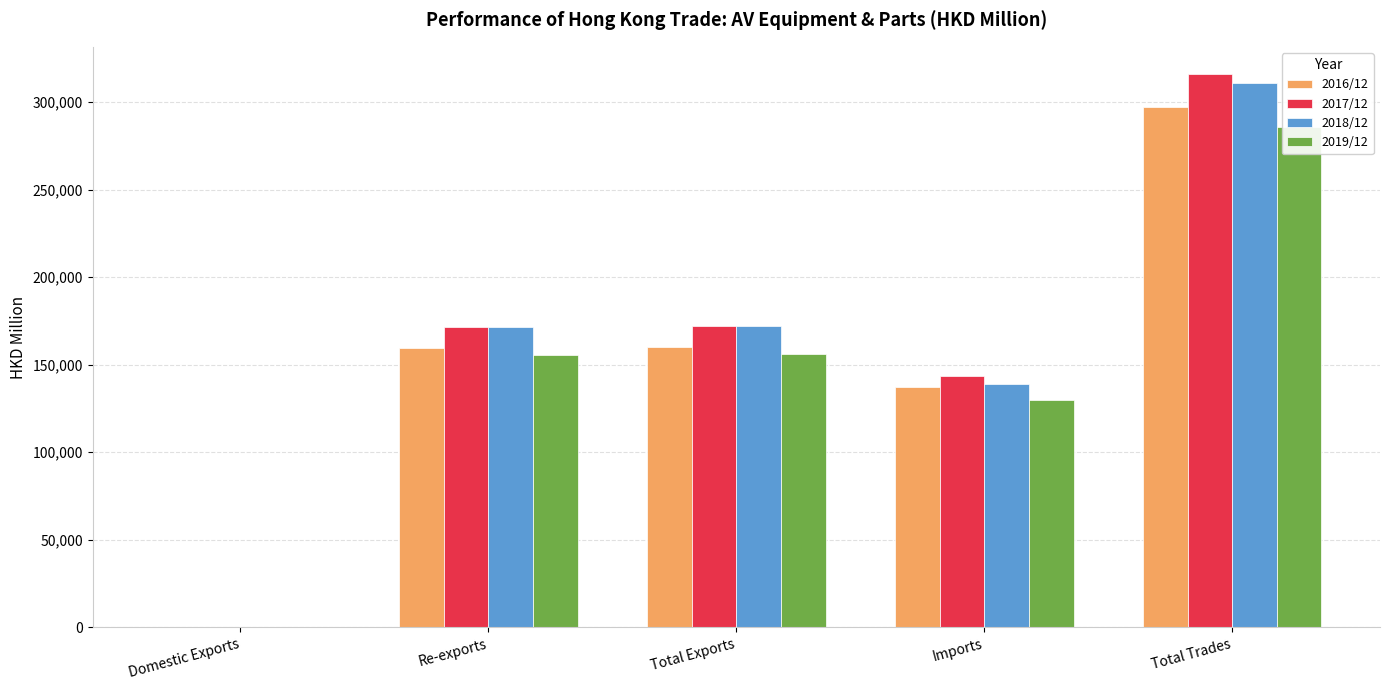

What is the difference between the highest and lowest values at Re-exports?

16135.8